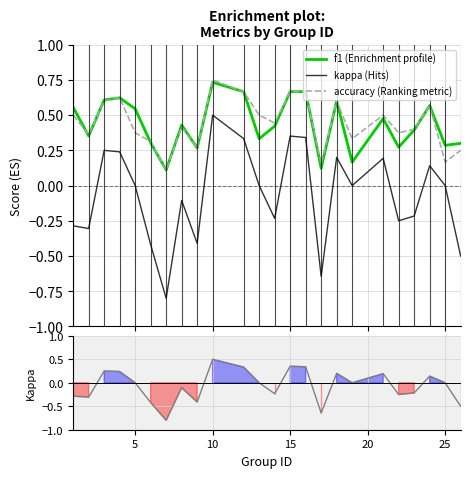

What is the highest value of the kappa series?

0.5